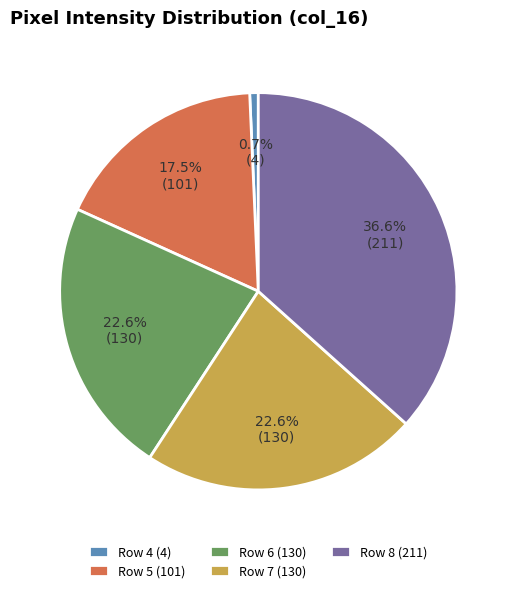

To the nearest percent, what is the difference between the largest and smallest slice percentages?

36%